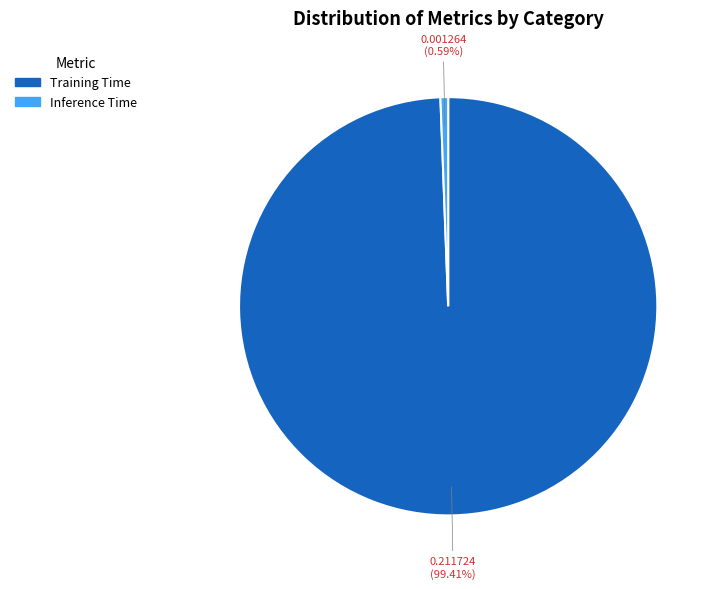

To the nearest percent, what is the difference between the largest and smallest slice percentages?

99%